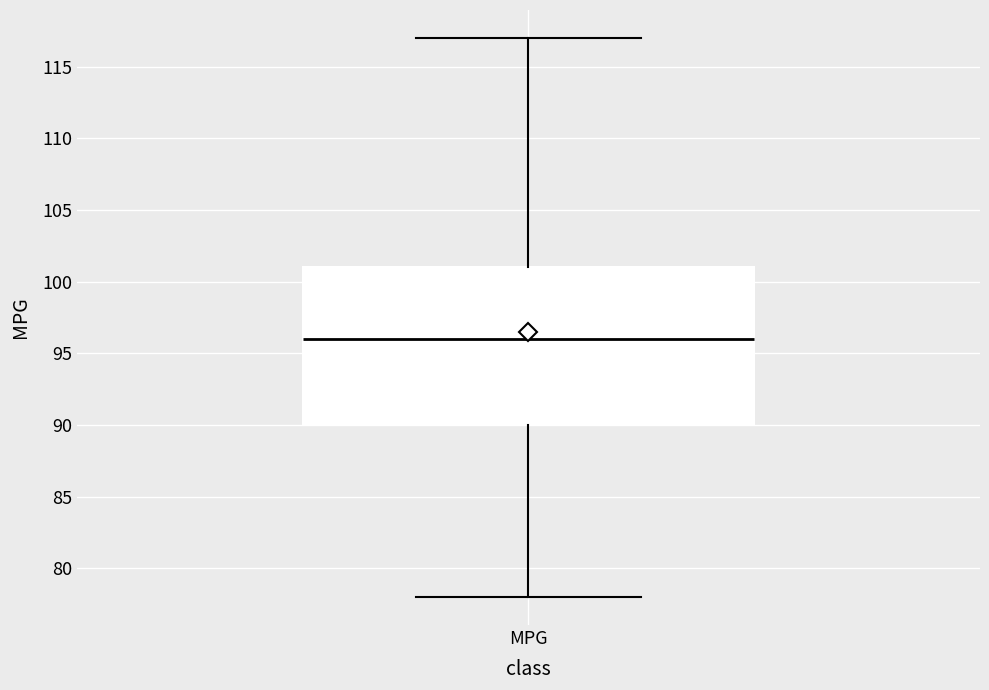

Transcribe this box plot: give where the median line is, the range the box spans, and where the two whiskers end, as read against the y-axis. The values are not printed on the chart, so give them approximately, as read against the axis.

median 96, box 90 to 101, whiskers 78 to 117